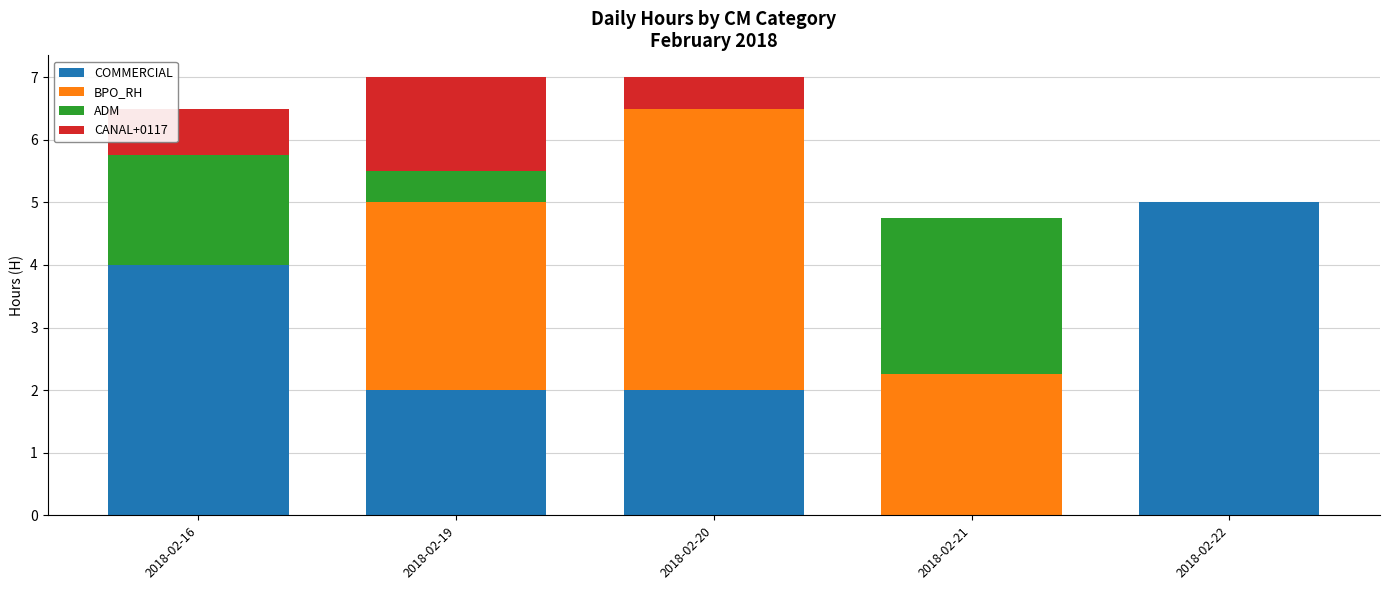

The COMMERCIAL series shows 3.1 at 2018-02-22. True or false?

False